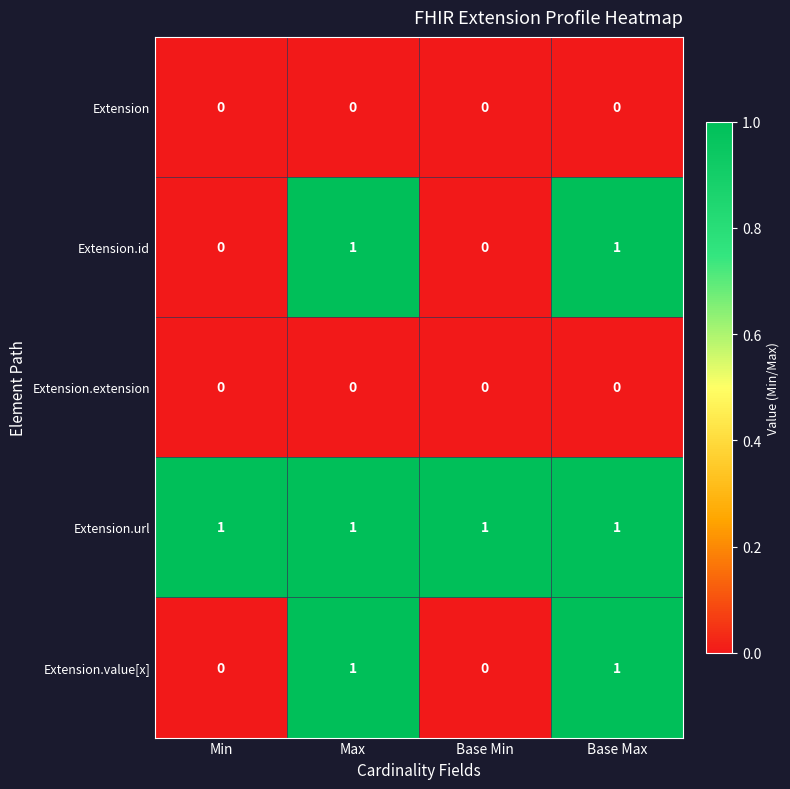

The value of Extension.url at Base Max is 0. True or false?

False